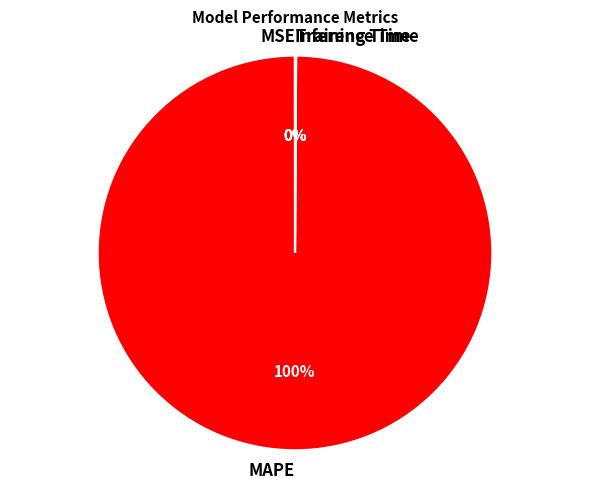

To the nearest percent, what percentage of the pie is MAPE?

100%